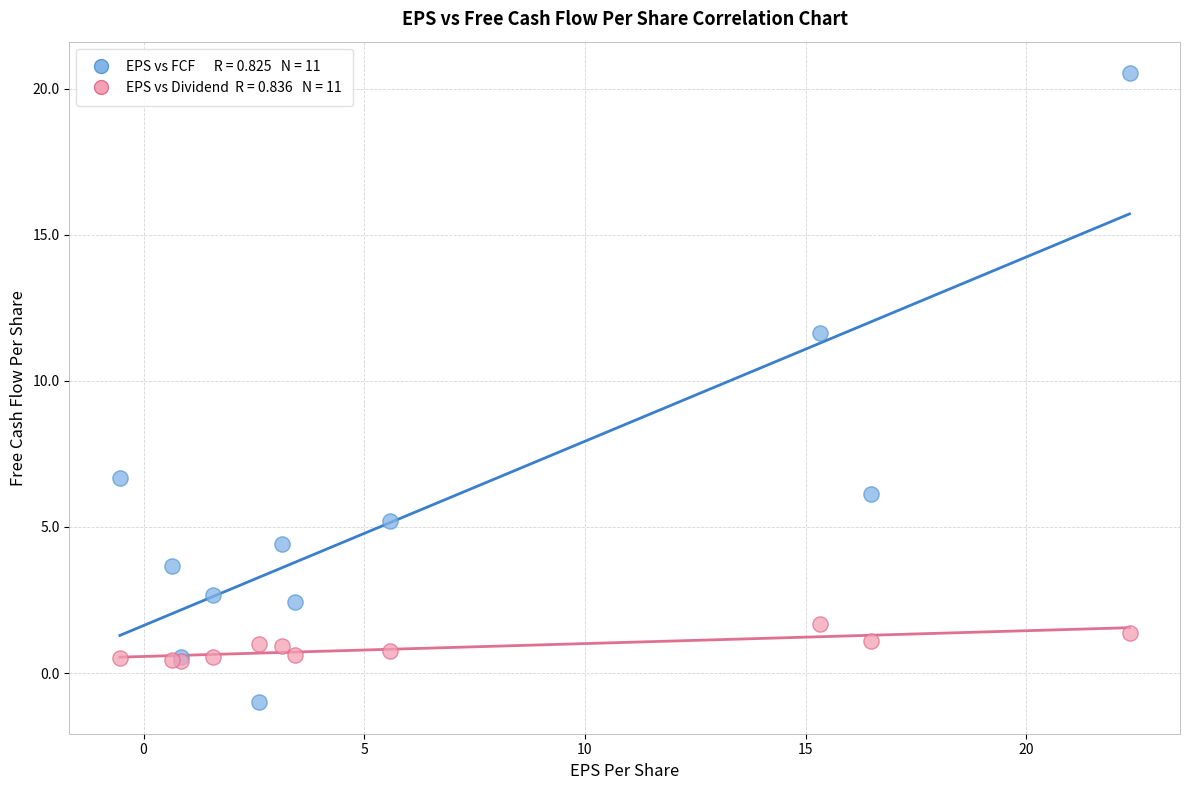

Across all series, what Y value is closest to 9?

6.7